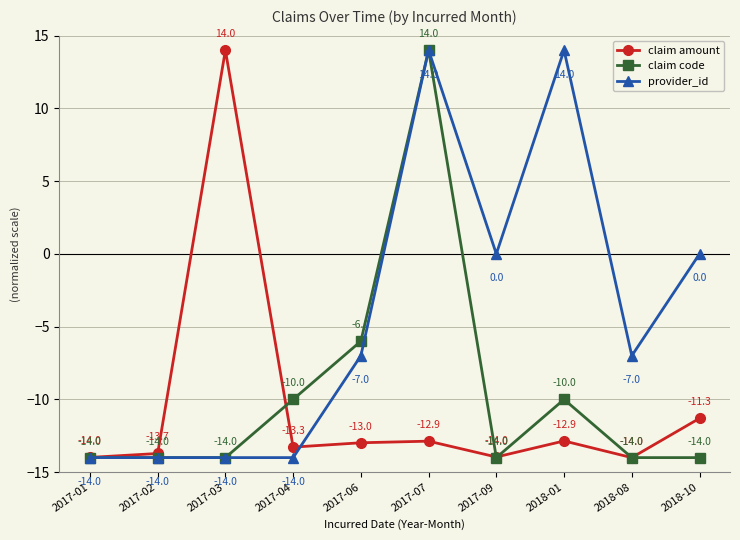

What is the spread (max minus min) of values at 2017-03?

28.0